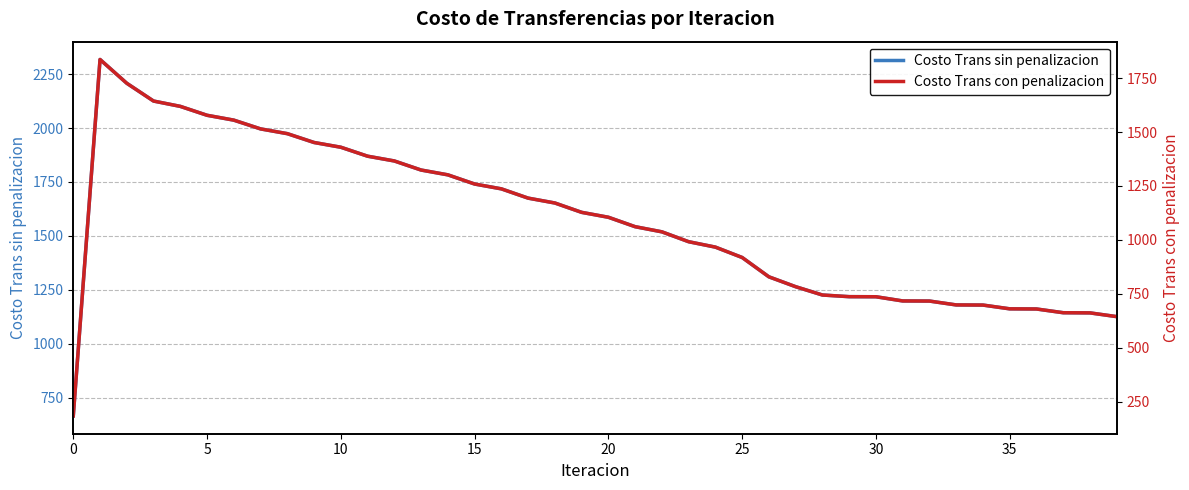

What is the minimum value for Costo Trans con penalizacion?

183.6